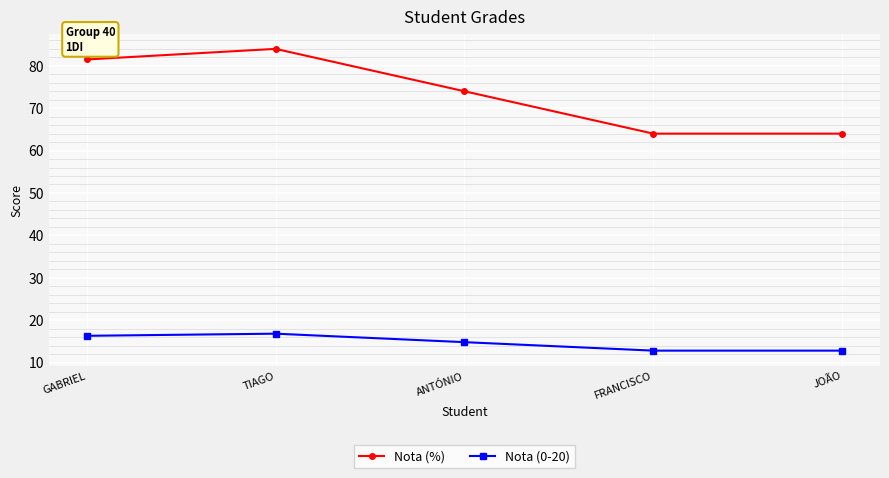

Count the number of categories in the chart.

5